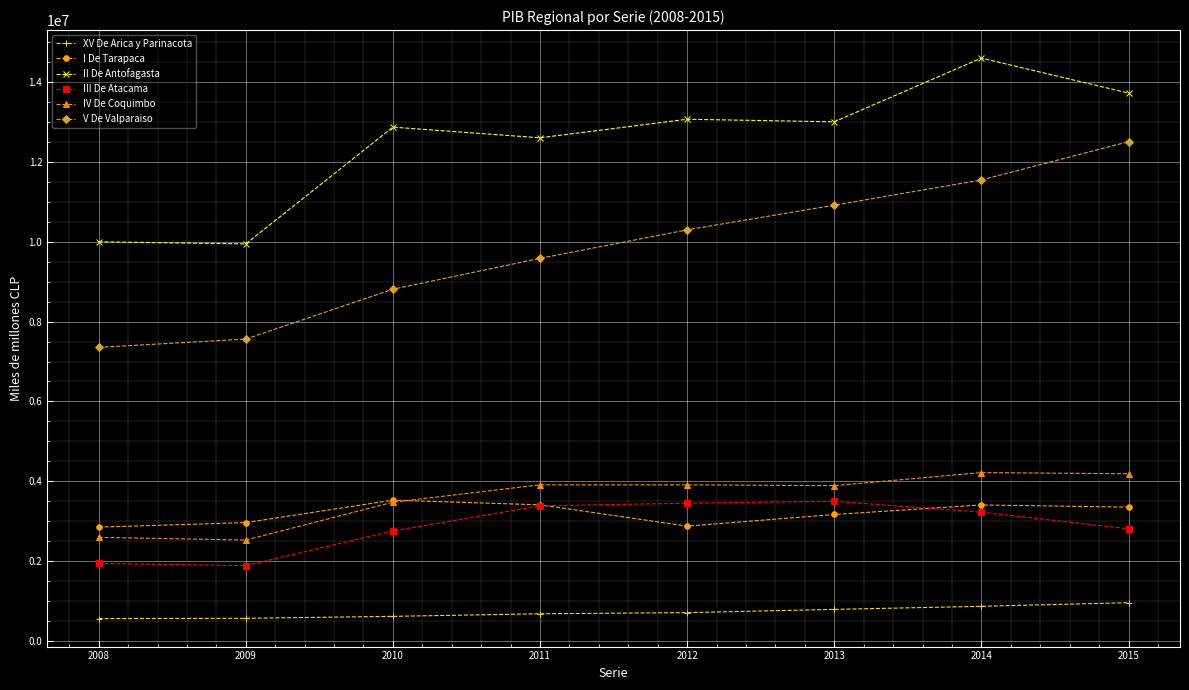

What is the value of the V De Valparaiso point at the 2nd from the left?

7562445